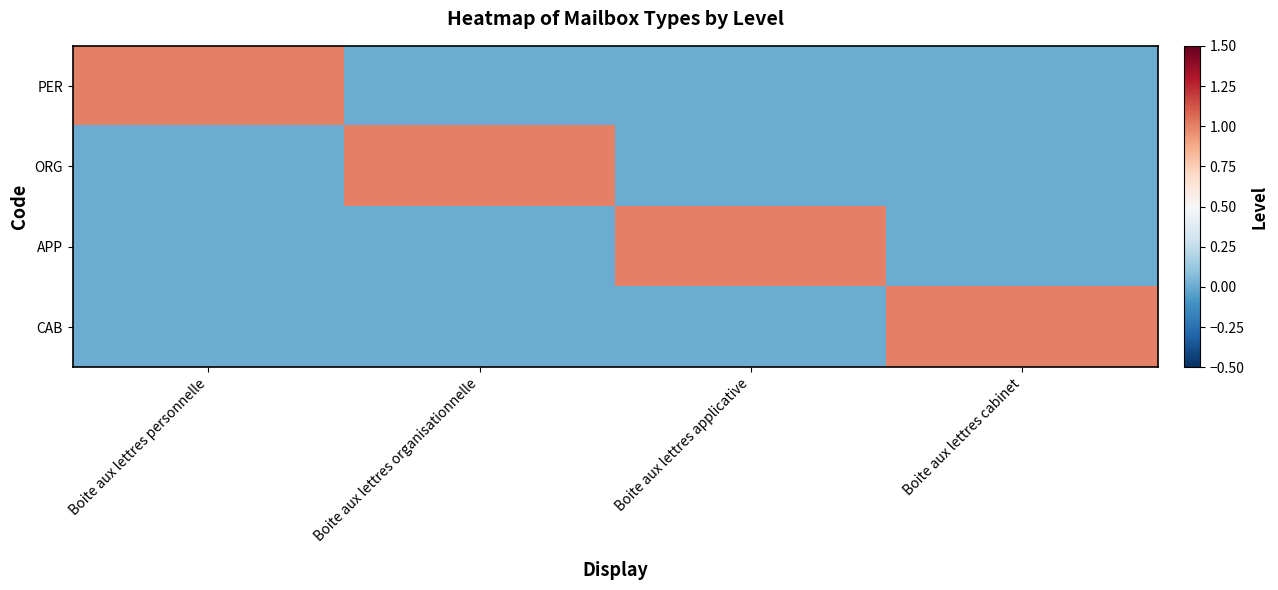

Between Boite aux lettres organisationnelle and Boite aux lettres applicative, which series saw the biggest shift?

ORG